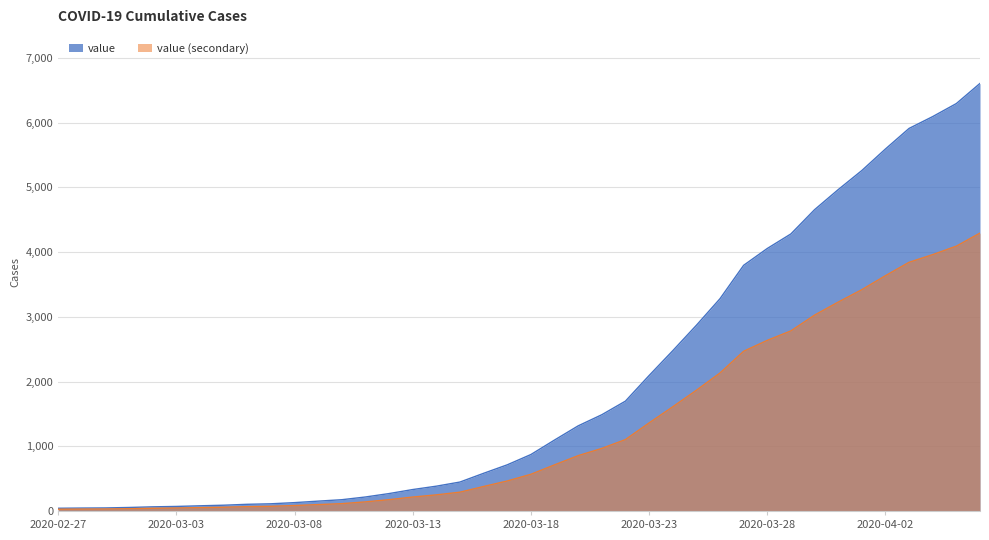

What is the difference between the values at 2020-03-01 and 2020-03-23?

2038